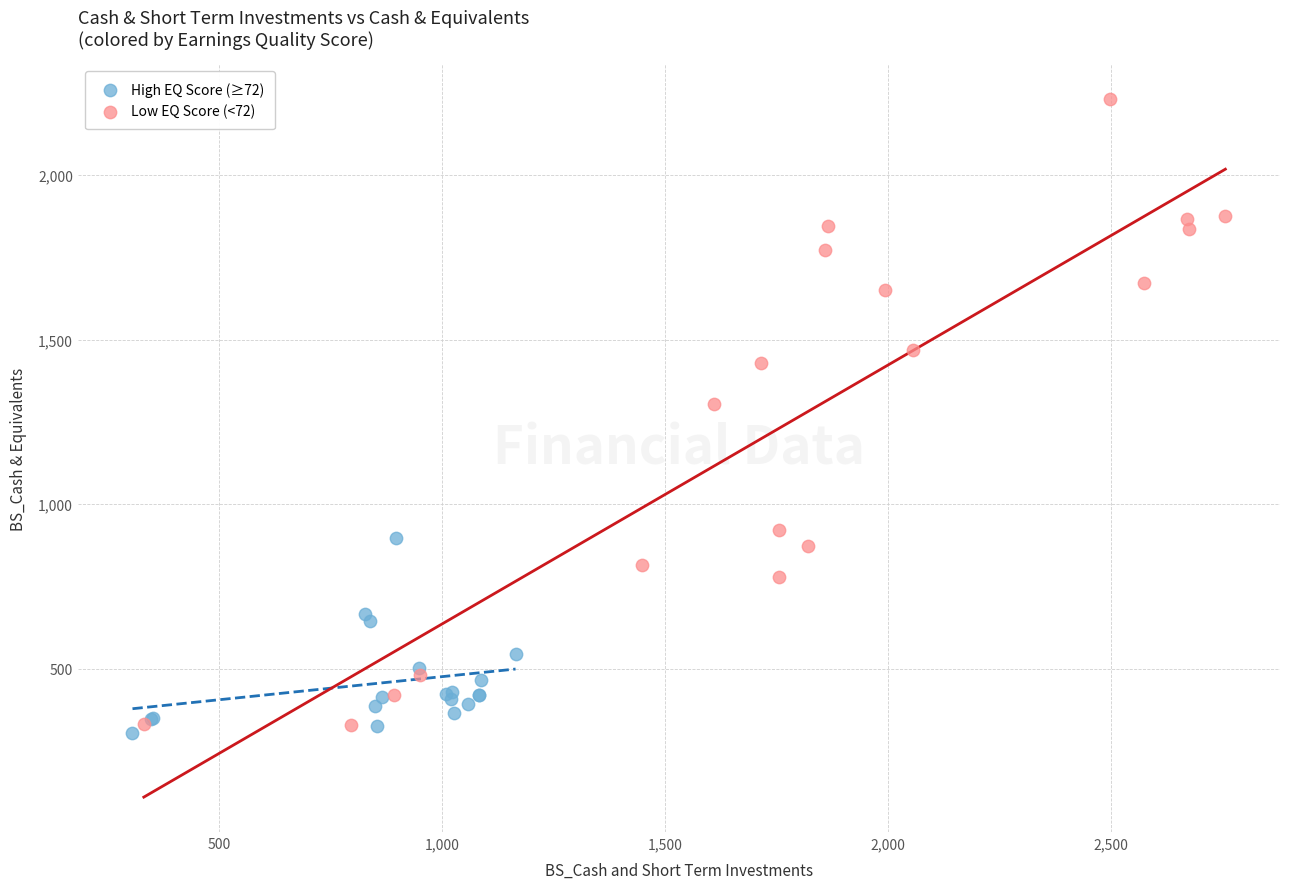

Which series has the widest spread of Y values?

Low EQ Score (<72)